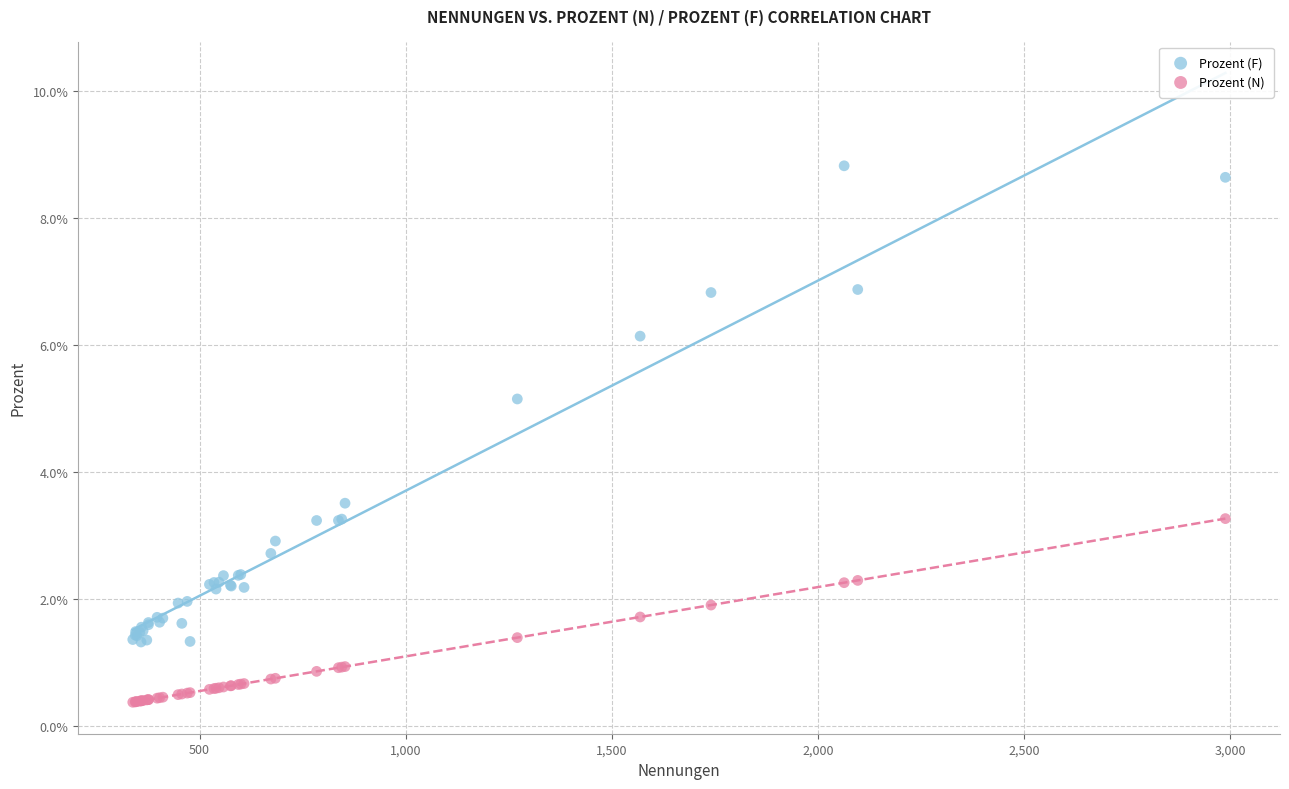

Which series has the widest spread of Y values?

Prozent (F)